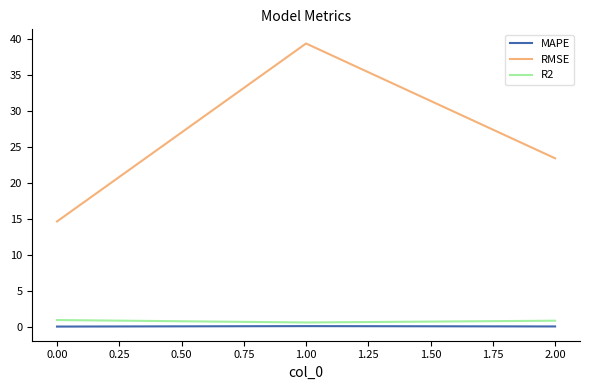

Is it true that MAPE equals 0.1 at 1.00?

True